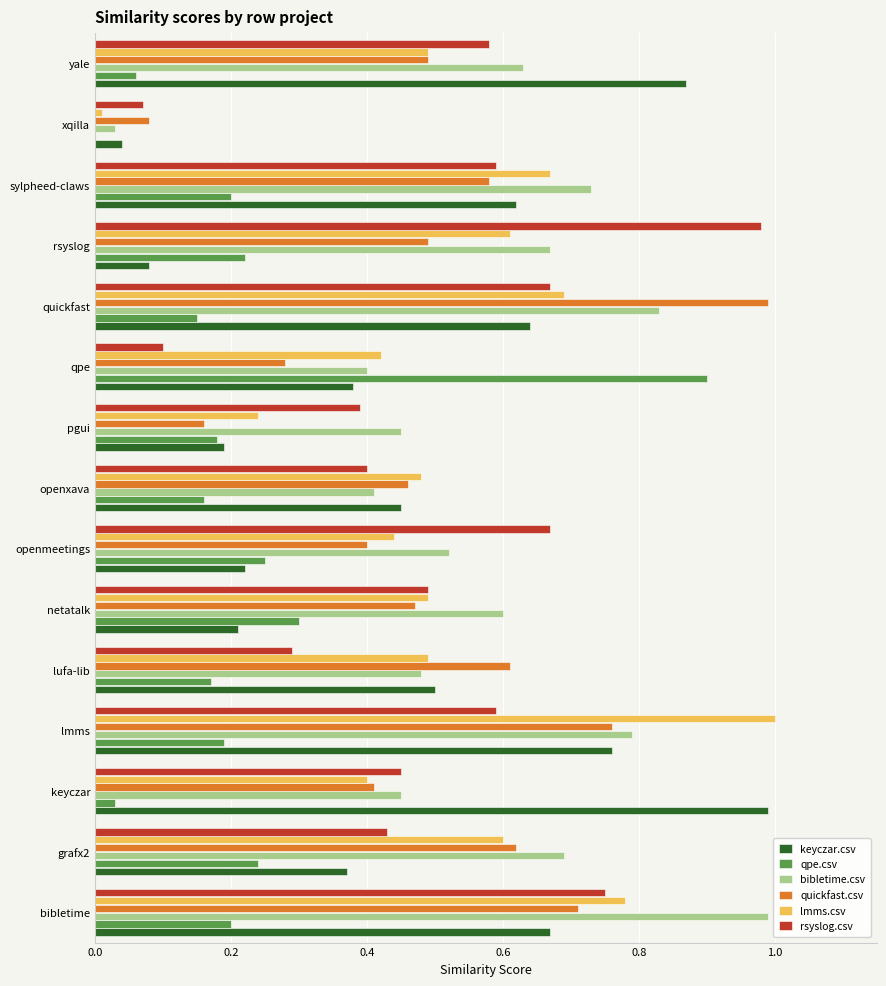

What are all the series names shown in the legend?

keyczar.csv, qpe.csv, bibletime.csv, quickfast.csv, lmms.csv, rsyslog.csv